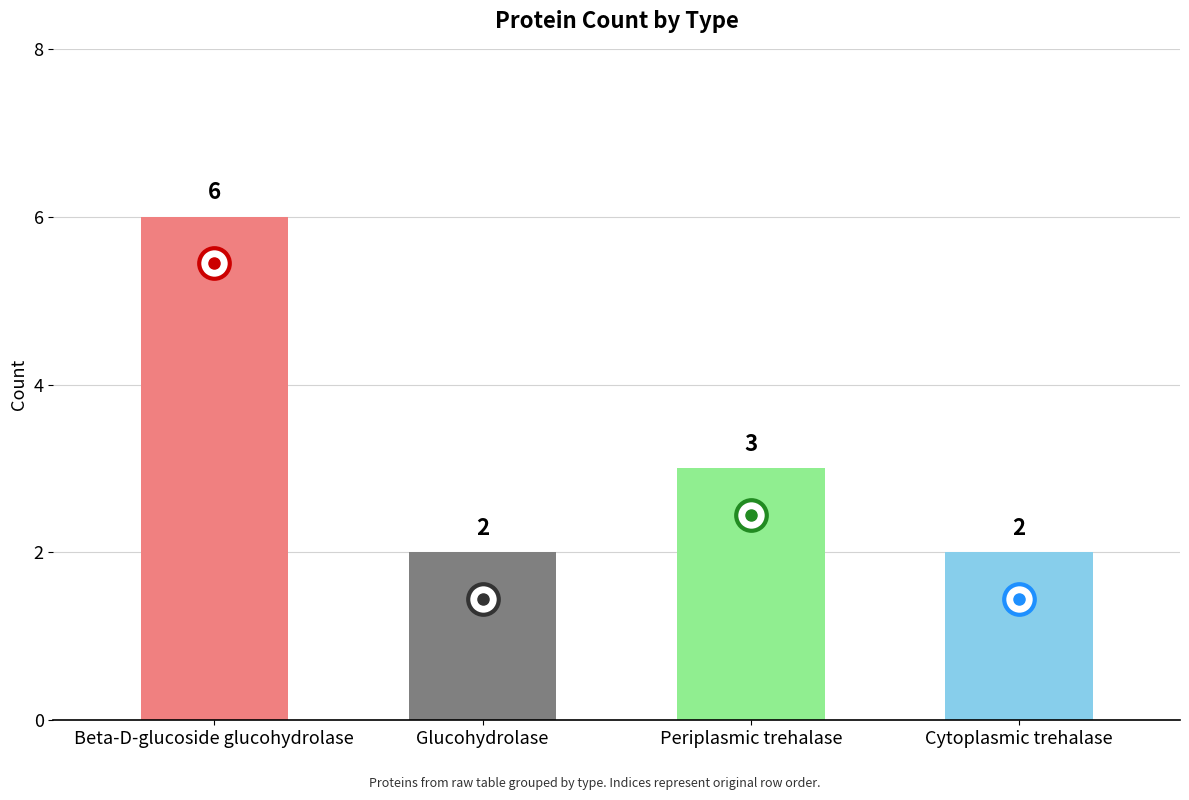

Which has a higher value, Periplasmic trehalase or Glucohydrolase?

Periplasmic trehalase